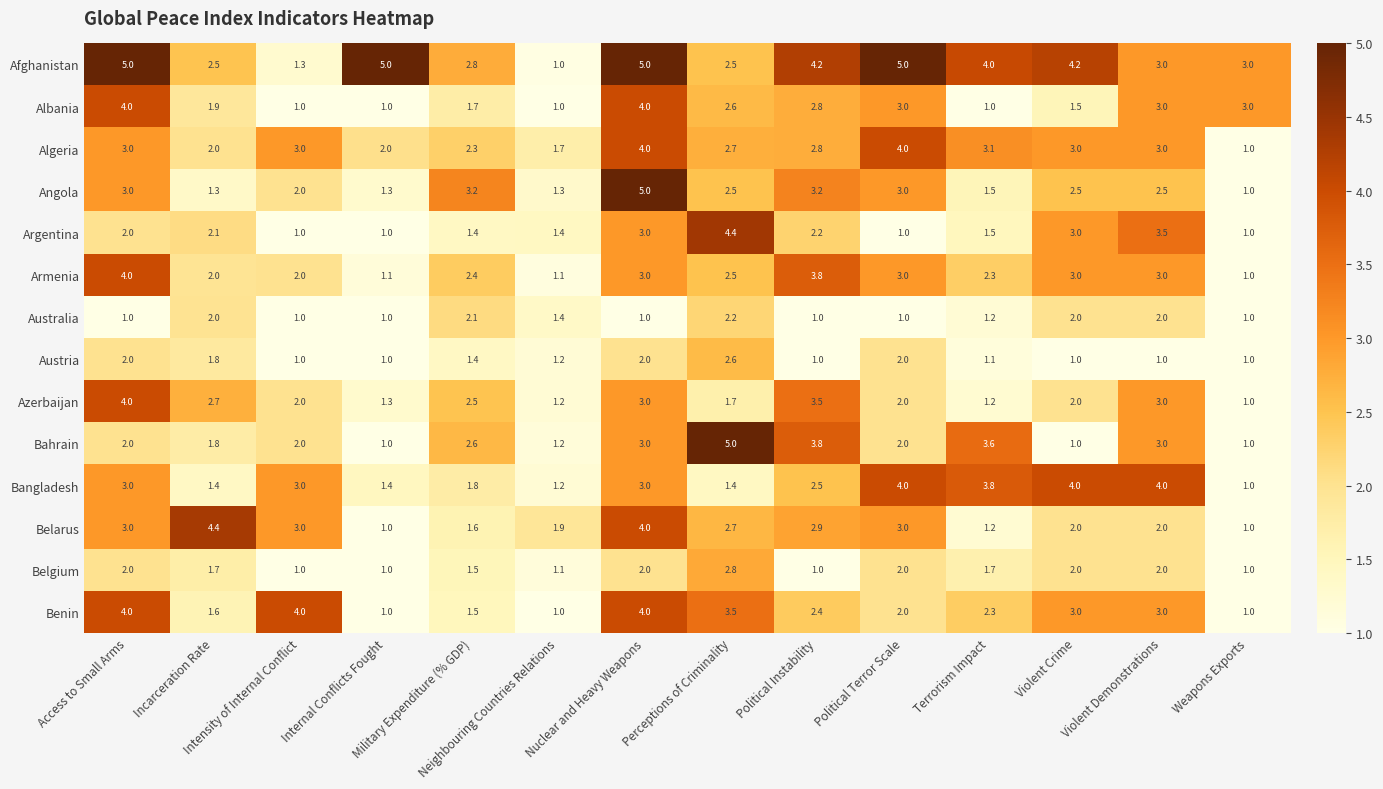

What is the maximum value shown in the chart?

5.0